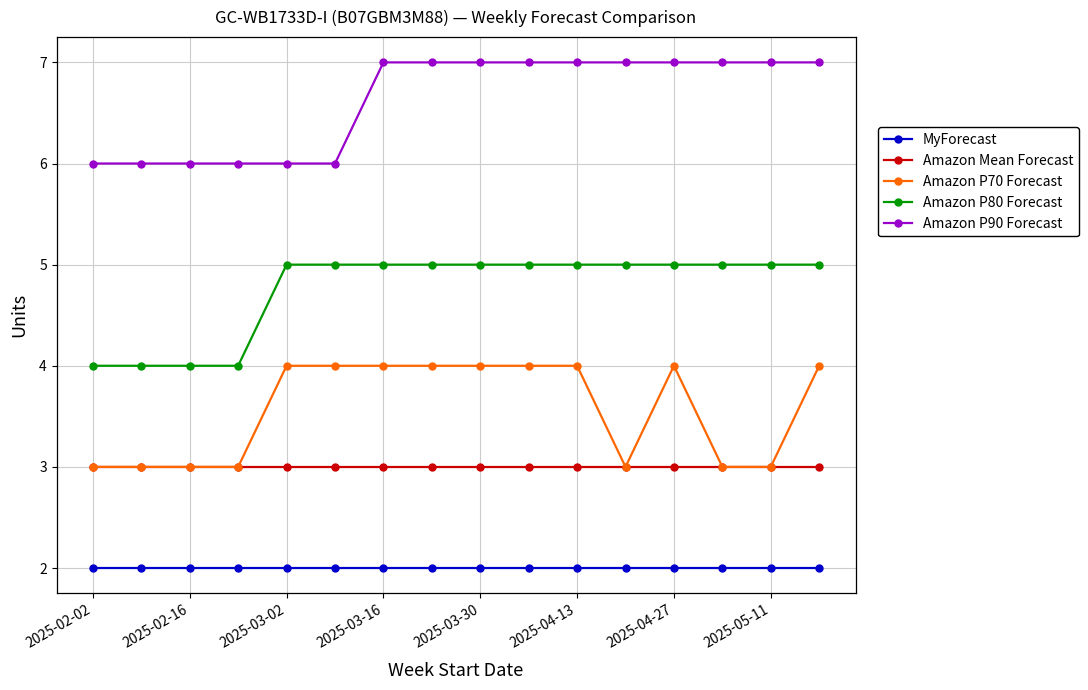

Rank the series by their maximum value, from highest to lowest.

Amazon P90 Forecast, Amazon P80 Forecast, Amazon P70 Forecast, Amazon Mean Forecast, MyForecast